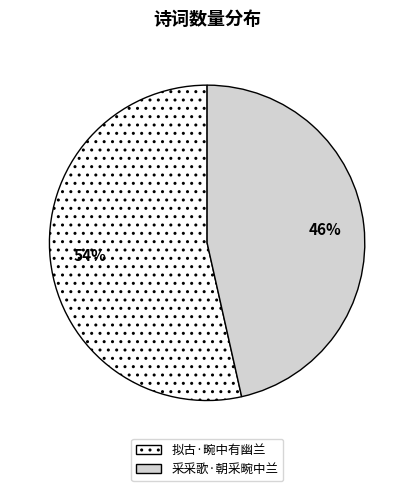

True or false: 拟古·畹中有幽兰 accounts for 54% of the total.

True